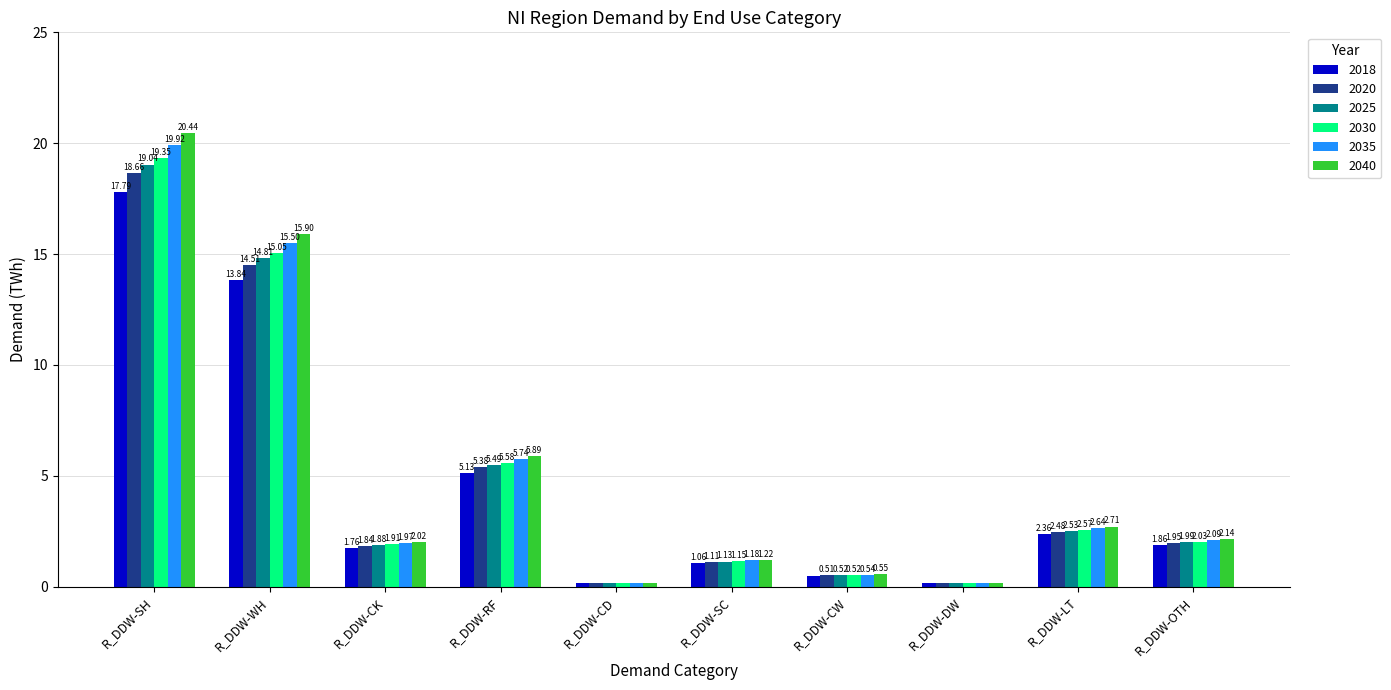

Between R_DDW-CK and R_DDW-RF, which series saw the biggest shift?

2040